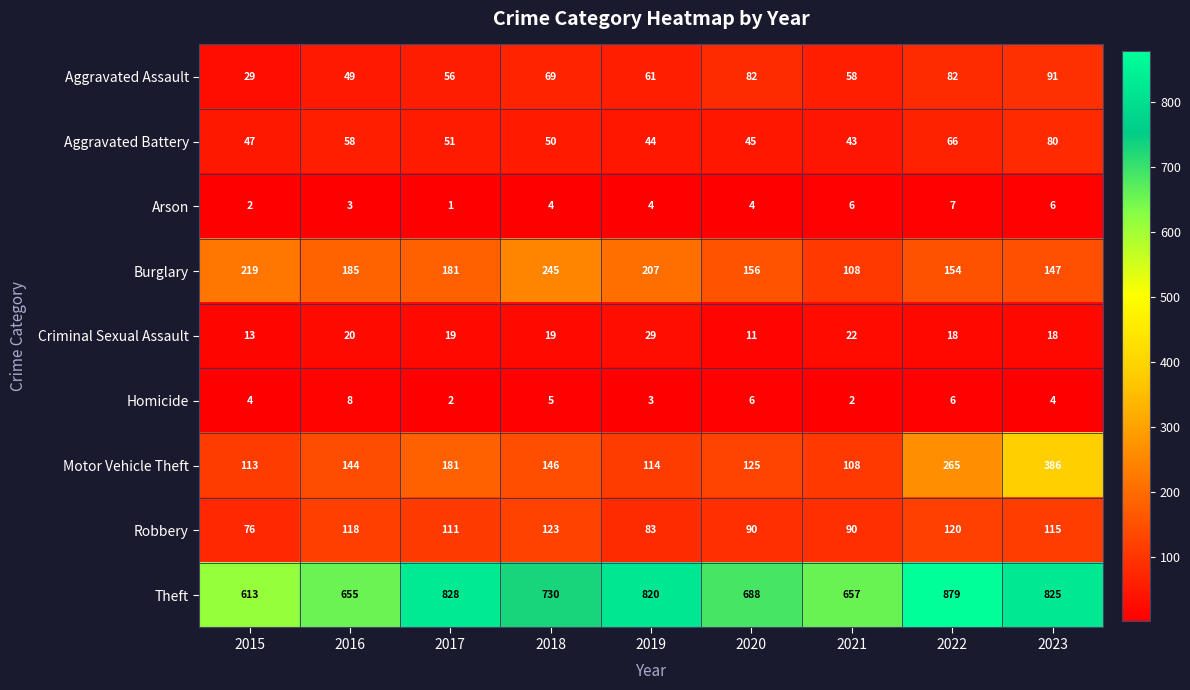

What is the sum of the Aggravated Assault values at 2015 and 2016?

78